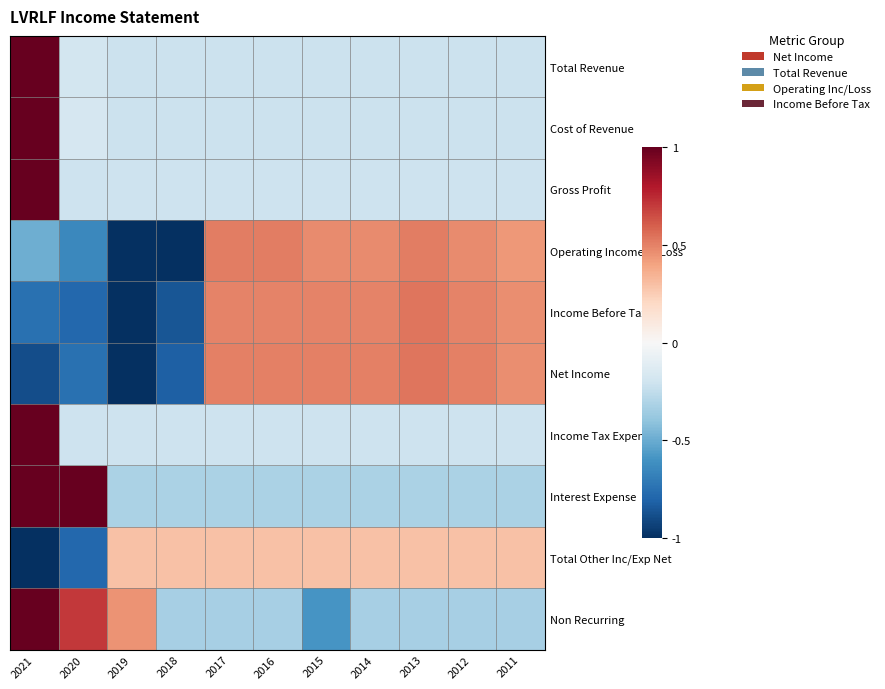

Reading left to right, list all the values displayed in this chart.

Total Revenue: 2021=1.0	2020=-0.2	2019=-0.2	2018=-0.2	2017=-0.2	2016=-0.2	2015=-0.2	2014=-0.2	2013=-0.2	2012=-0.2	2011=-0.2
Cost of Revenue: 2021=1.0	2020=-0.2	2019=-0.2	2018=-0.2	2017=-0.2	2016=-0.2	2015=-0.2	2014=-0.2	2013=-0.2	2012=-0.2	2011=-0.2
Gross Profit: 2021=1.0	2020=-0.2	2019=-0.2	2018=-0.2	2017=-0.2	2016=-0.2	2015=-0.2	2014=-0.2	2013=-0.2	2012=-0.2	2011=-0.2
Operating Income or Loss: 2021=-0.5	2020=-0.6	2019=-1.0	2018=-1.0	2017=0.5	2016=0.5	2015=0.5	2014=0.5	2013=0.5	2012=0.5	2011=0.4
Income Before Tax: 2021=-0.7	2020=-0.8	2019=-1.0	2018=-0.9	2017=0.5	2016=0.5	2015=0.5	2014=0.5	2013=0.5	2012=0.5	2011=0.5
Net Income: 2021=-0.9	2020=-0.7	2019=-1.0	2018=-0.8	2017=0.5	2016=0.5	2015=0.5	2014=0.5	2013=0.5	2012=0.5	2011=0.5
Income Tax Expense: 2021=1.0	2020=-0.2	2019=-0.2	2018=-0.2	2017=-0.2	2016=-0.2	2015=-0.2	2014=-0.2	2013=-0.2	2012=-0.2	2011=-0.2
Interest Expense: 2021=1.0	2020=1.0	2019=-0.3	2018=-0.3	2017=-0.3	2016=-0.3	2015=-0.3	2014=-0.3	2013=-0.3	2012=-0.3	2011=-0.3
Total Other Inc/Exp Net: 2021=-1.0	2020=-0.8	2019=0.3	2018=0.3	2017=0.3	2016=0.3	2015=0.3	2014=0.3	2013=0.3	2012=0.3	2011=0.3
Non Recurring: 2021=1.0	2020=0.7	2019=0.4	2018=-0.3	2017=-0.3	2016=-0.3	2015=-0.6	2014=-0.3	2013=-0.3	2012=-0.3	2011=-0.3